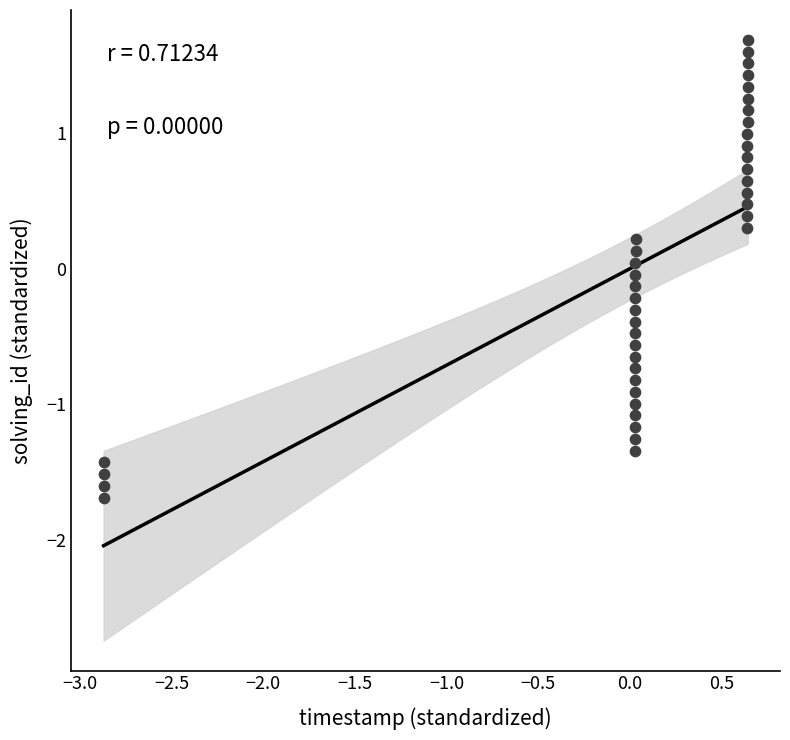

What is the range of Y values (max minus min)?

3.4